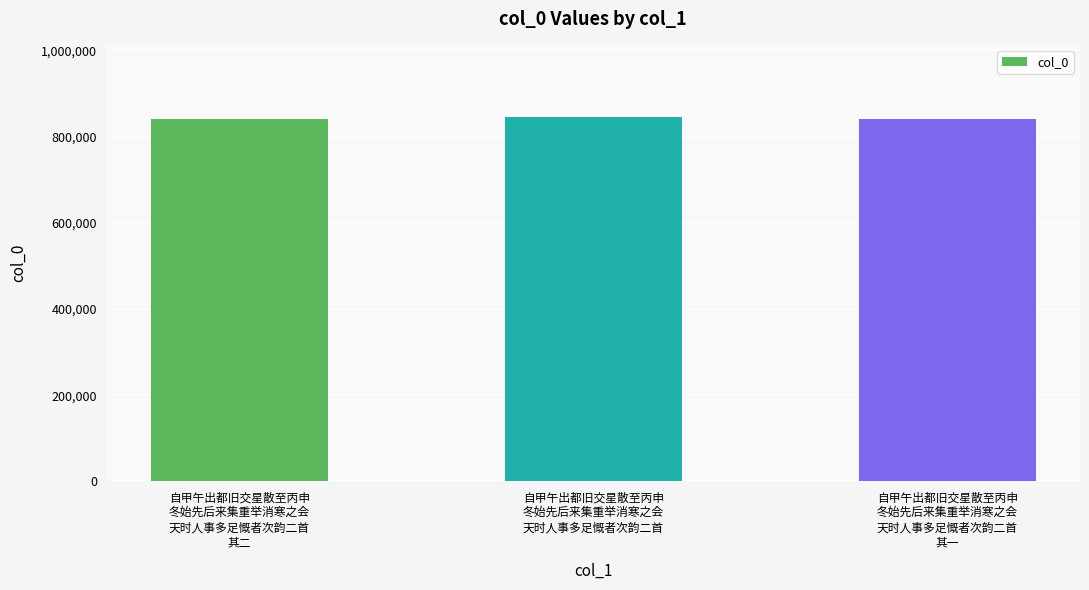

What is the sum of all values?

2525609